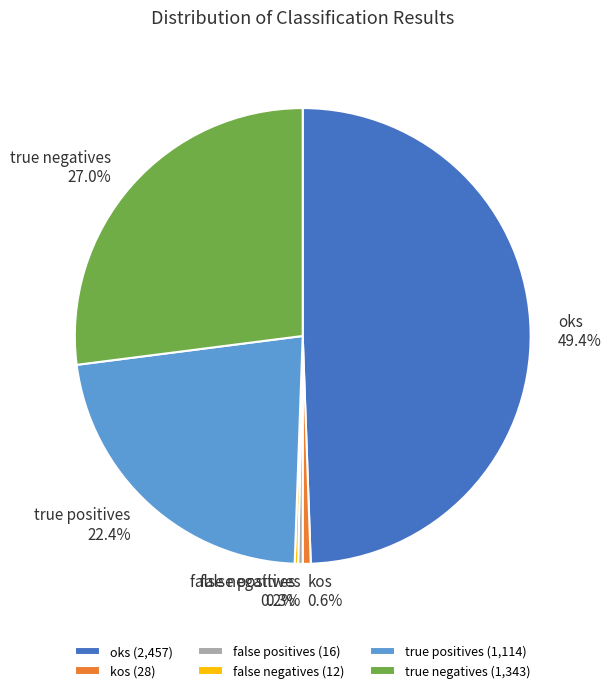

Does any single category account for the majority?

No